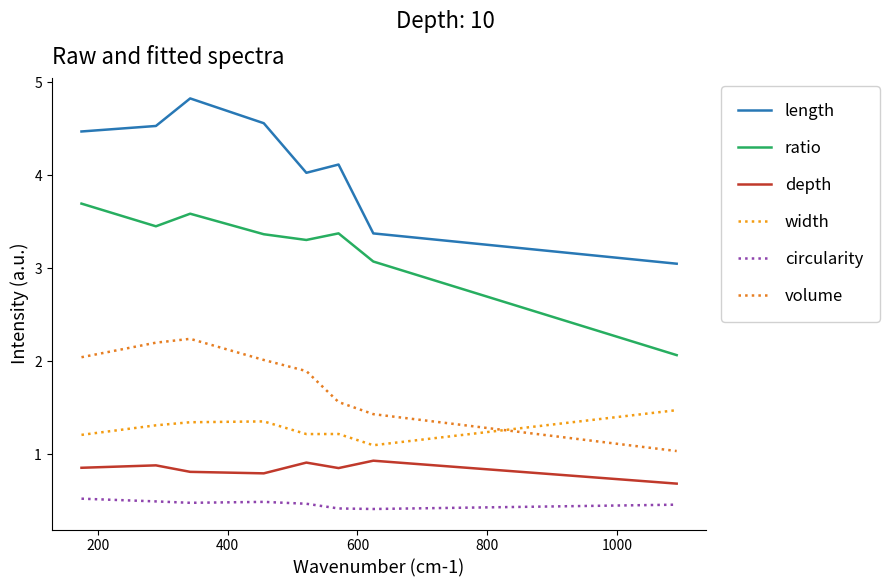

How many categories are shown in the chart?

8